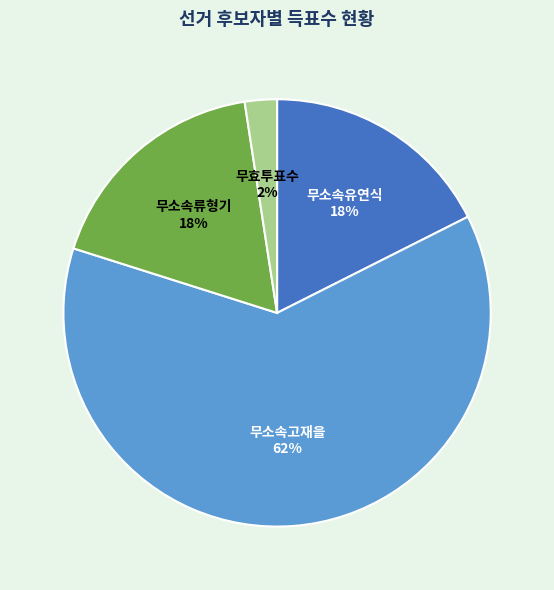

How many segments does this pie chart have?

4